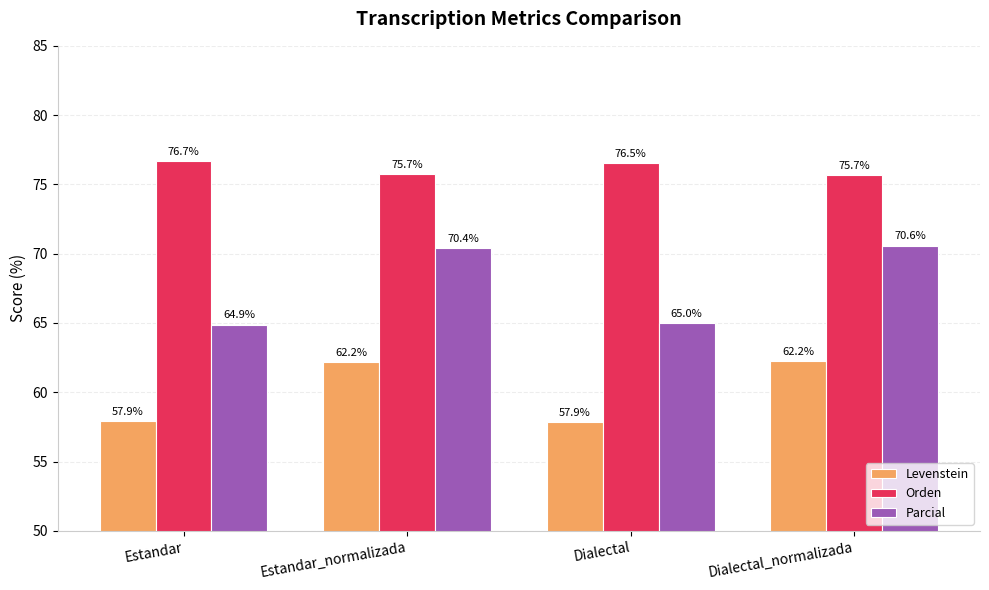

Where is Parcial nearest to the value 67?

Dialectal